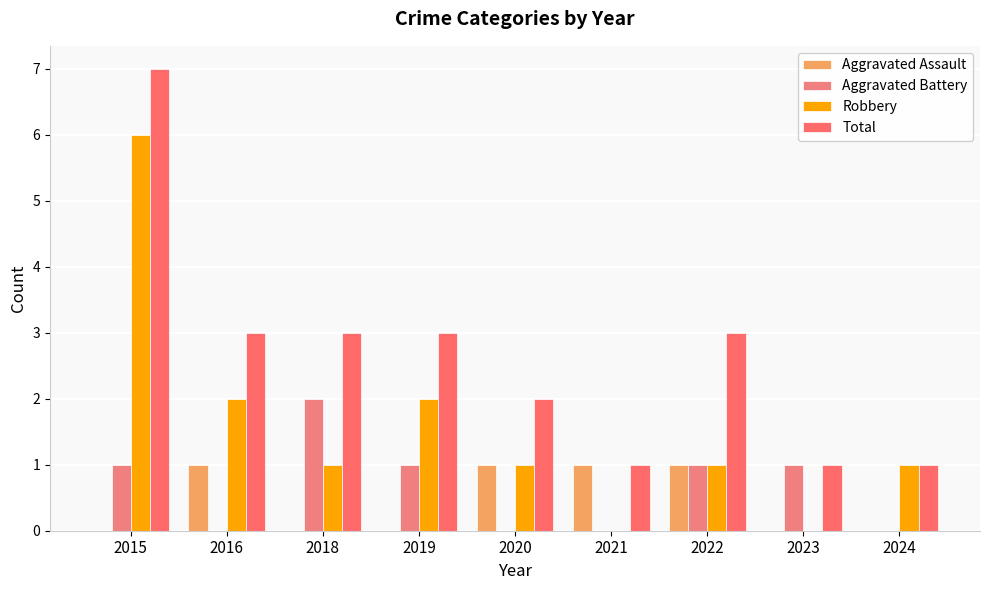

Are the bars horizontal?

No